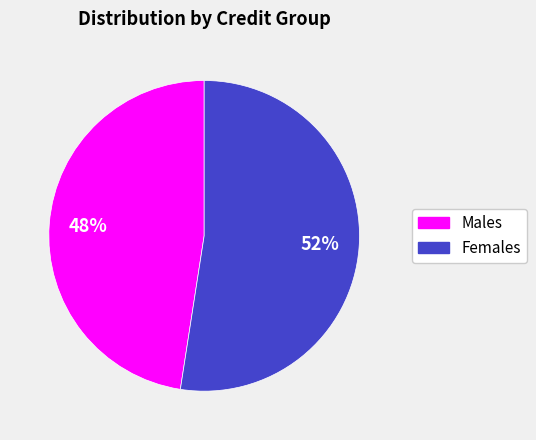

Is there a majority slice in this chart?

Yes